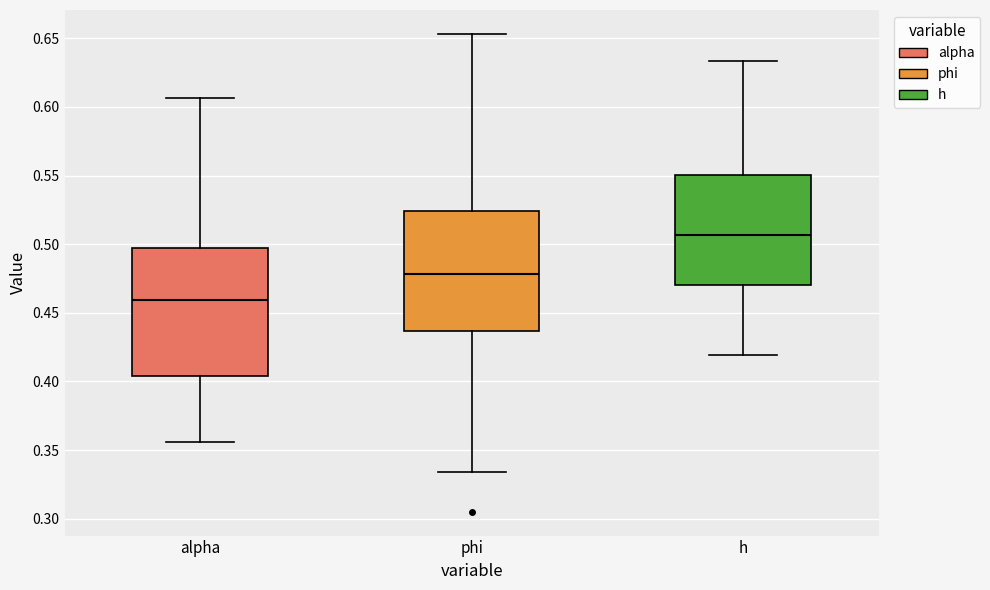

Where is the lower edge of the box for phi on the y-axis? The values are not printed on the chart, so give them approximately, as read against the axis.

0.435